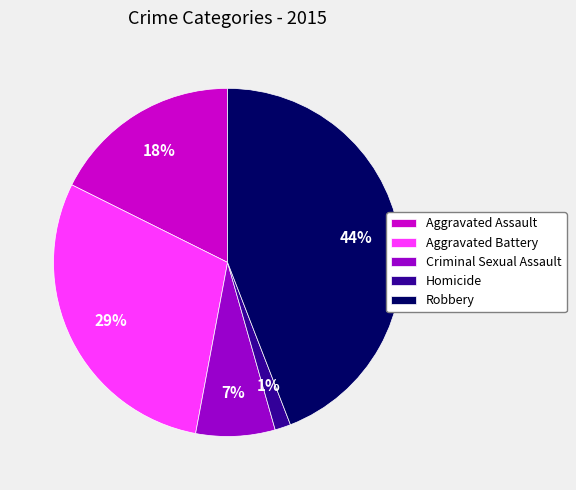

What is the smallest slice in the pie chart?

Homicide